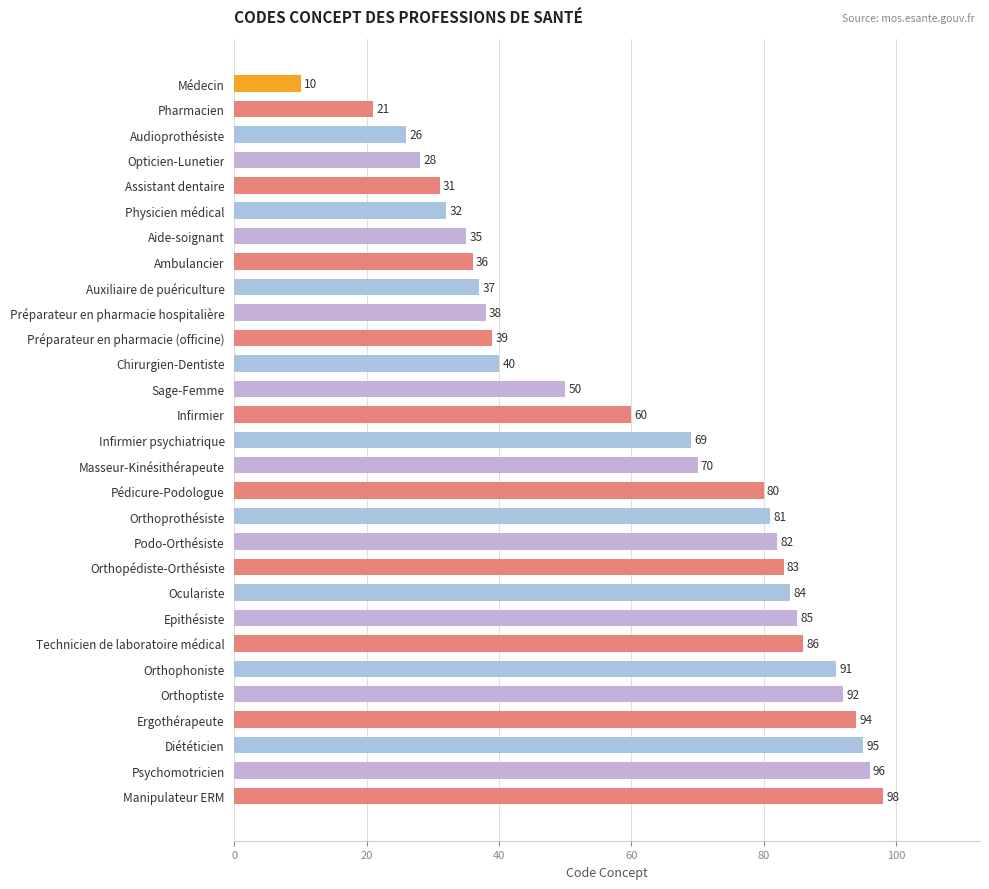

Reading bottom to top, extract all data points from this chart.

98	96	95	94	92	91	86	85	84	83	82	81	80	70	69	60	50	40	39	38	37	36	35	32	31	28	26	21	10